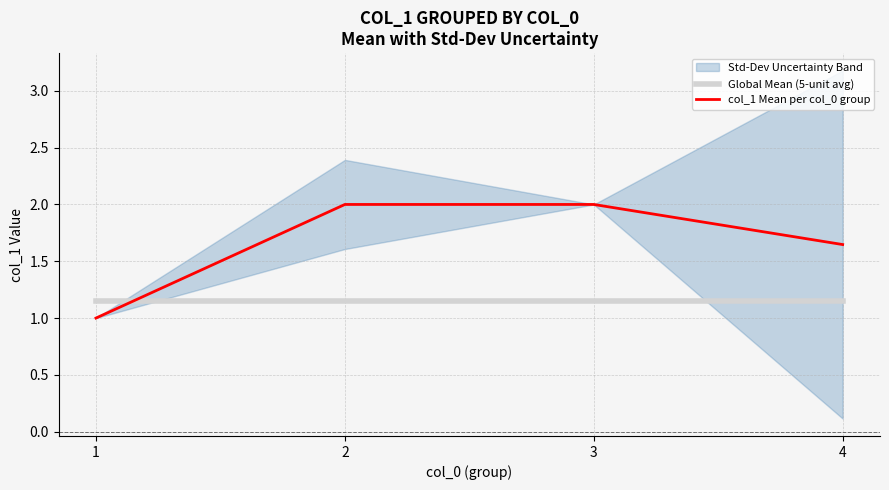

The value of Global Mean (5-unit avg) at 1 is 1.1. True or false?

True